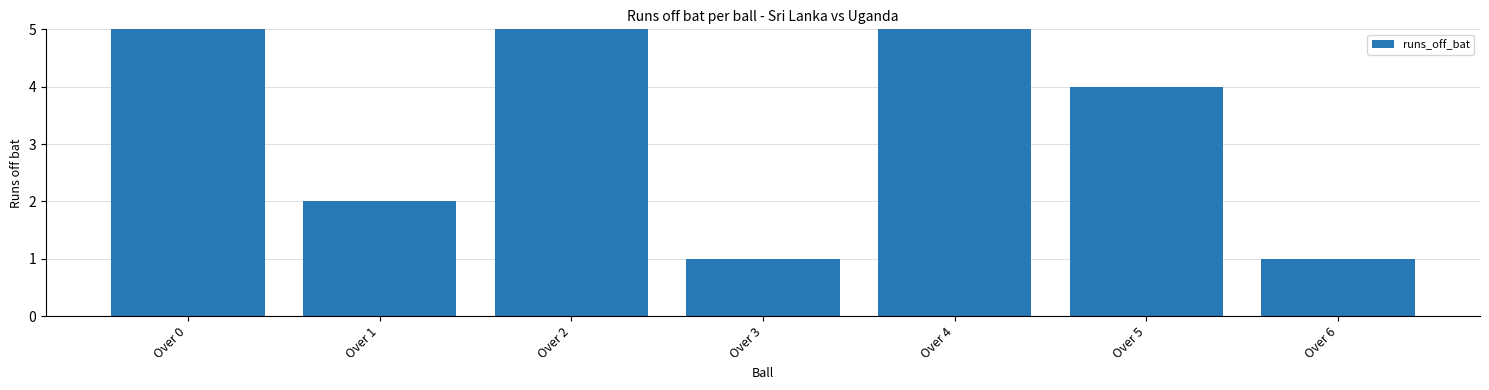

Where is the data nearest to the value 7?

Over 0